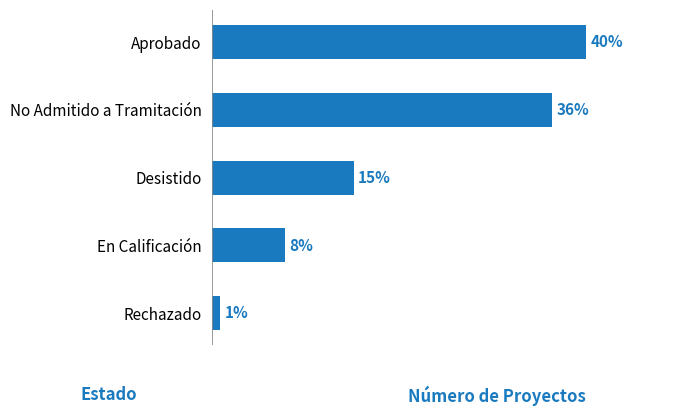

Does the chart contain stacked bars?

No